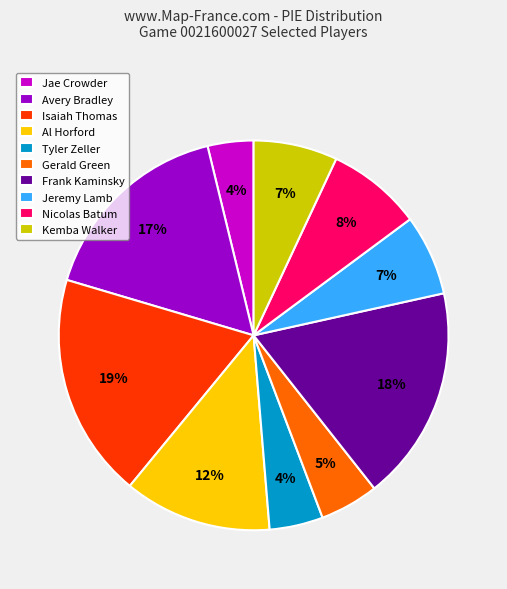

The Tyler Zeller slice represents 4% of the pie. True or false?

True